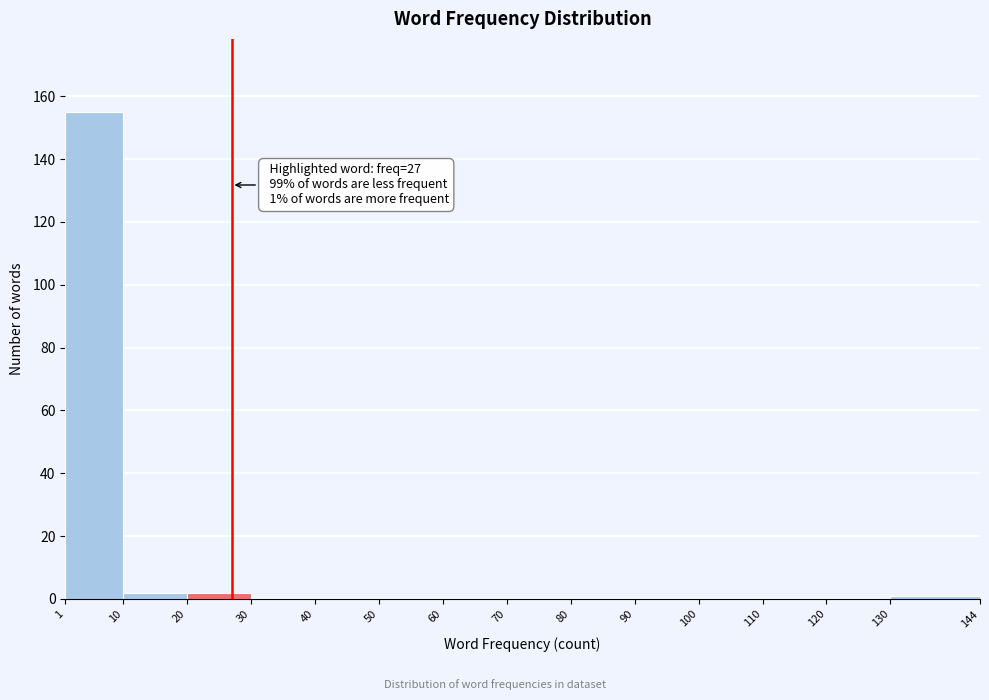

Which range on the x-axis has the tallest bar?

1 to 10